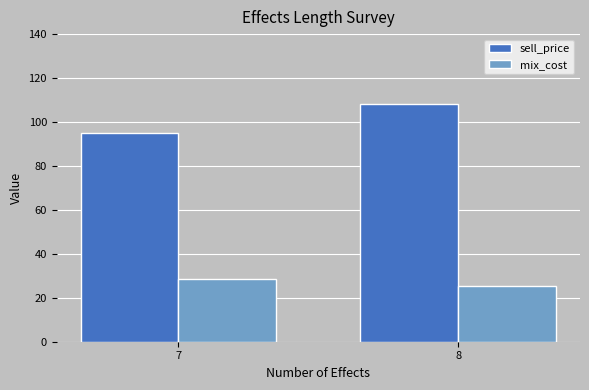

How many bars are there in total?

4